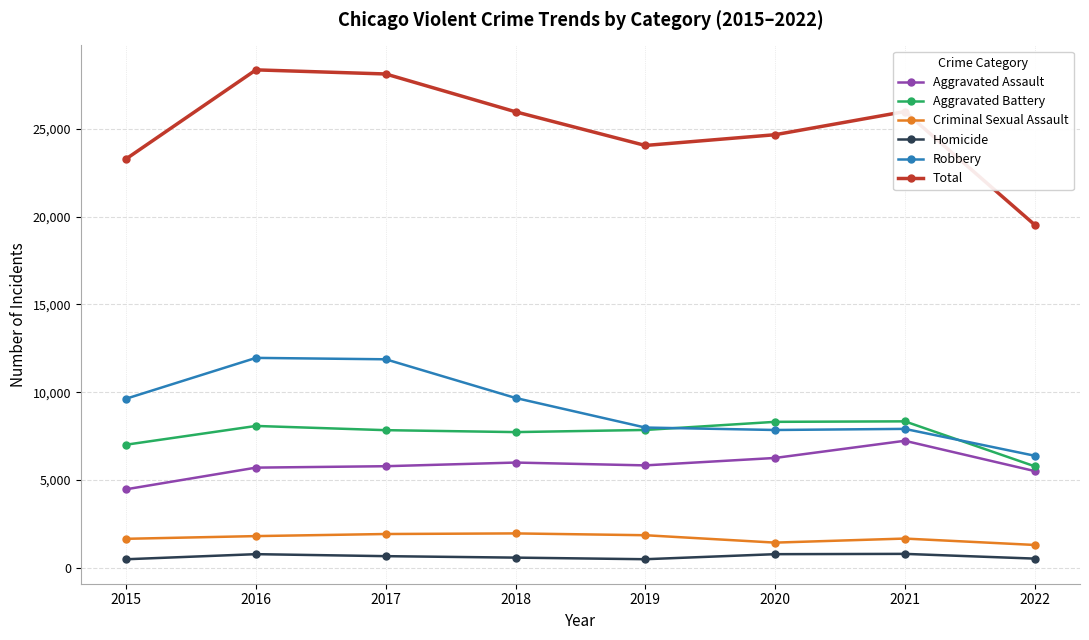

At how many categories does at least one series exceed 19350?

8